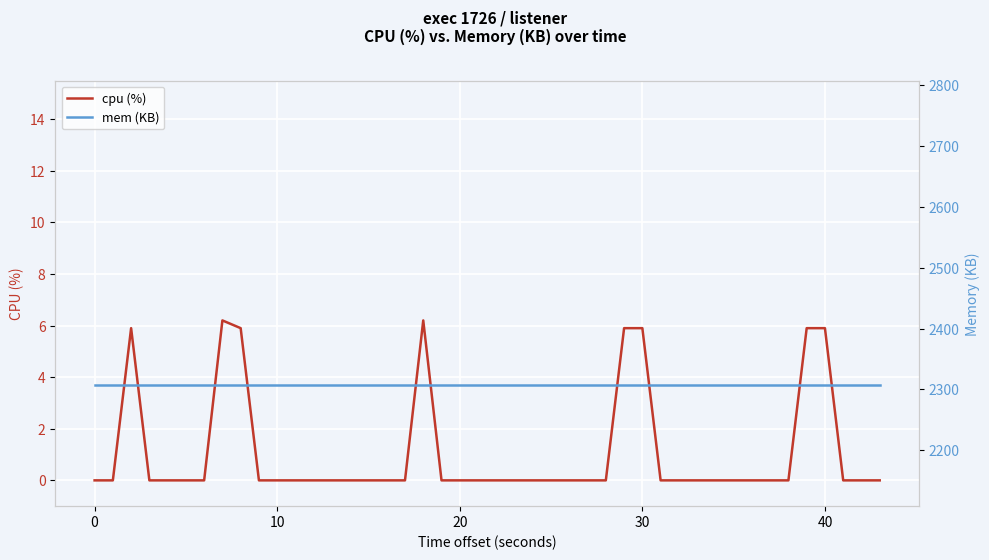

True or false: mem (KB) and cpu (%) intersect in this chart.

False